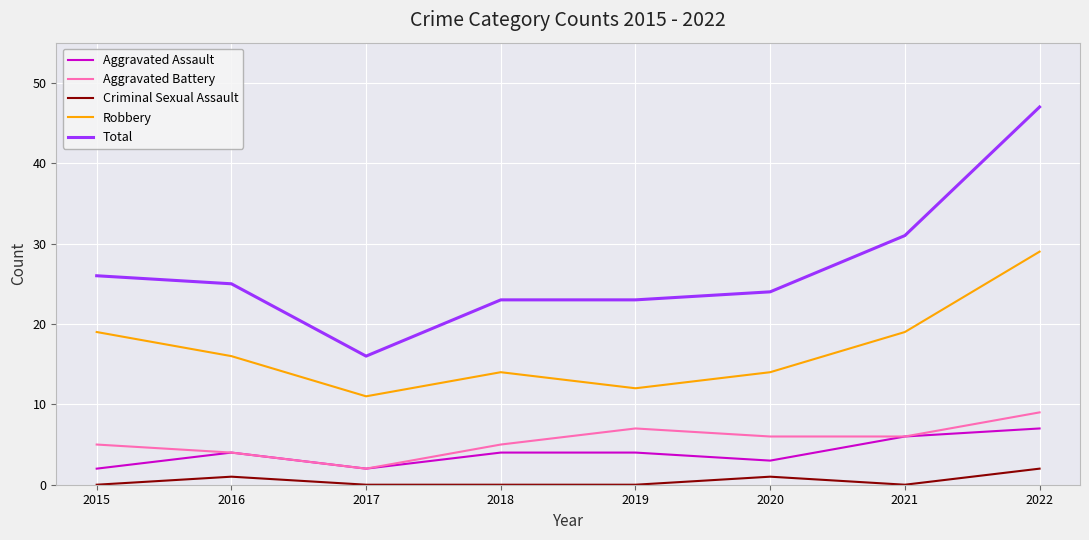

What is the difference between the maximum and second lowest values in the Total series?

24